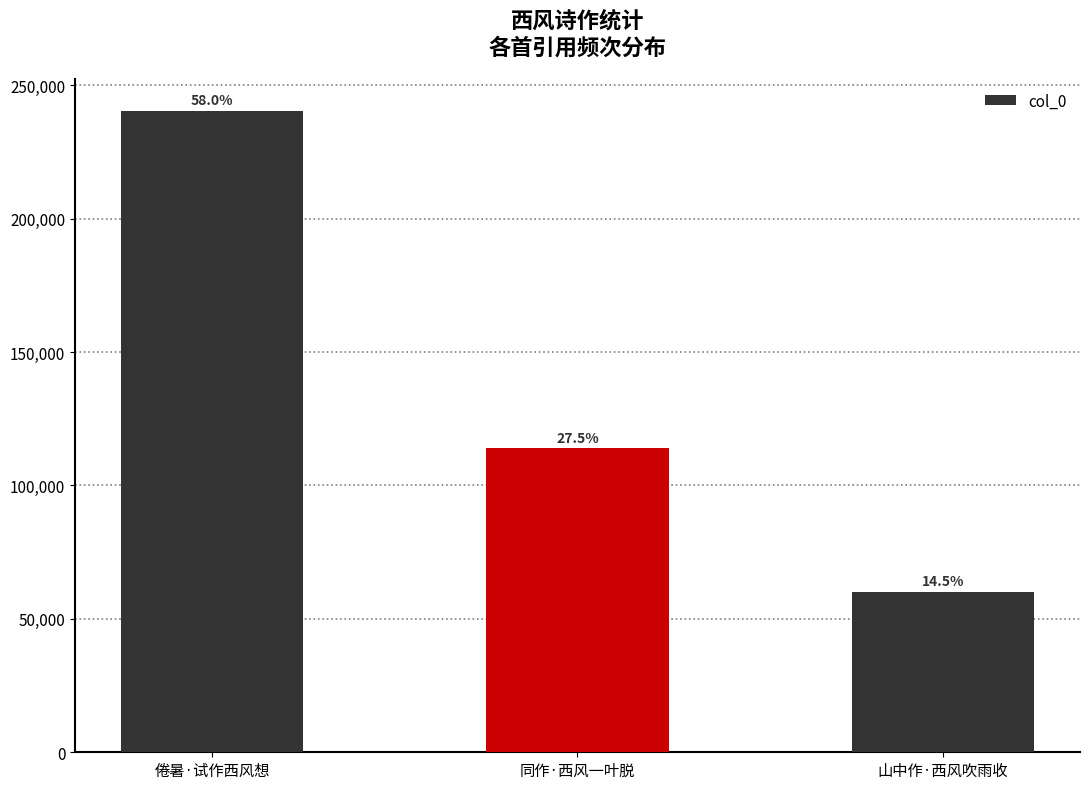

True or false: the data shows 113953 at 同作·西风一叶脱.

True